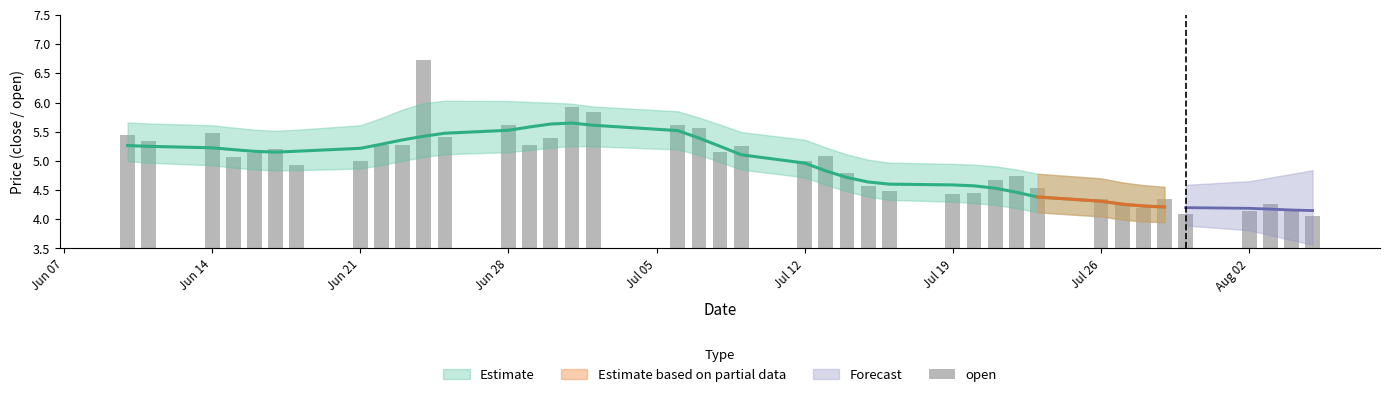

What is the difference between the second highest and second lowest values?

1.8